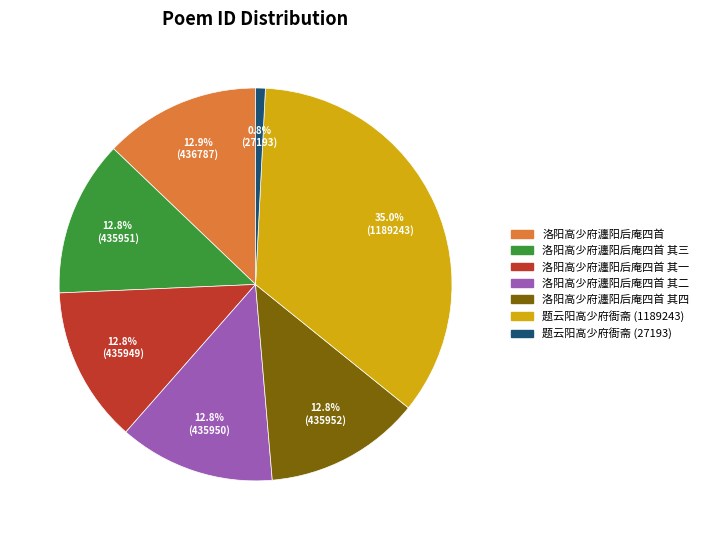

Approximately how many times larger is the value at 洛阳高少府瀍阳后庵四首 compared to 题云阳高少府衙斋 (1189243)?

0.4